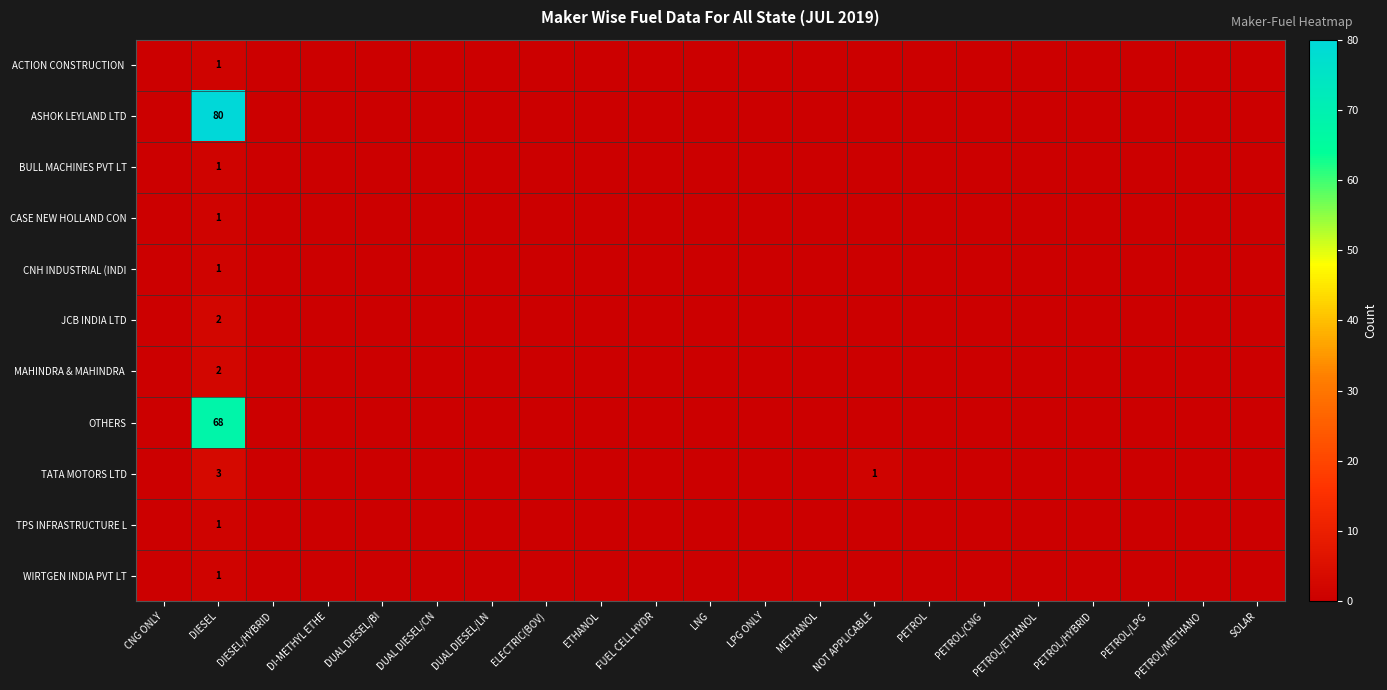

The value of TATA MOTORS LTD at DIESEL is 3. True or false?

True